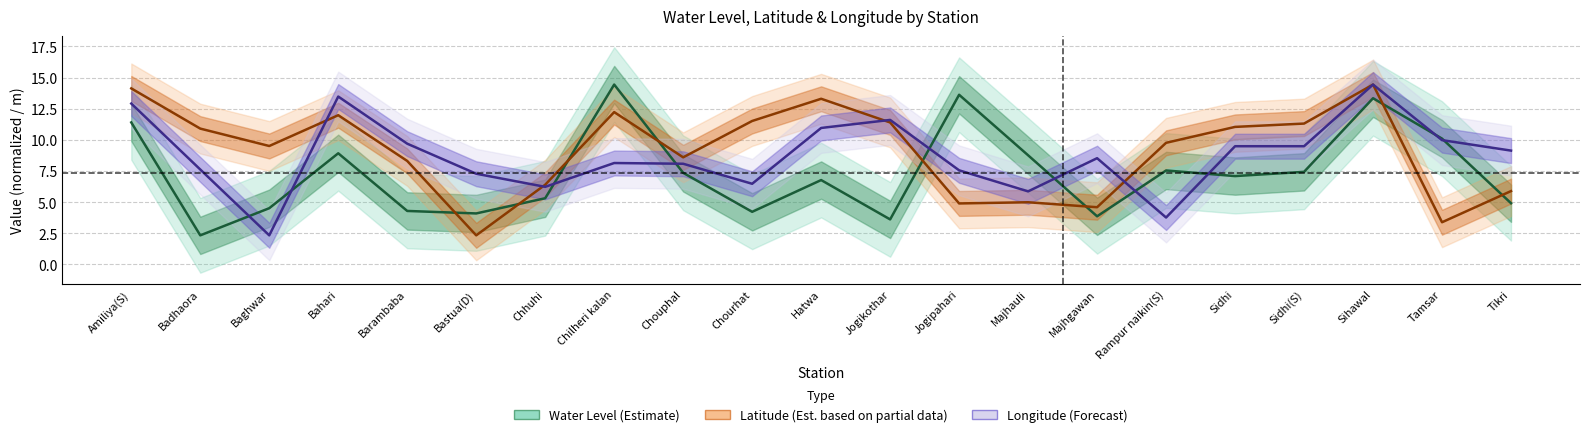

How many series are shown in this chart?

3